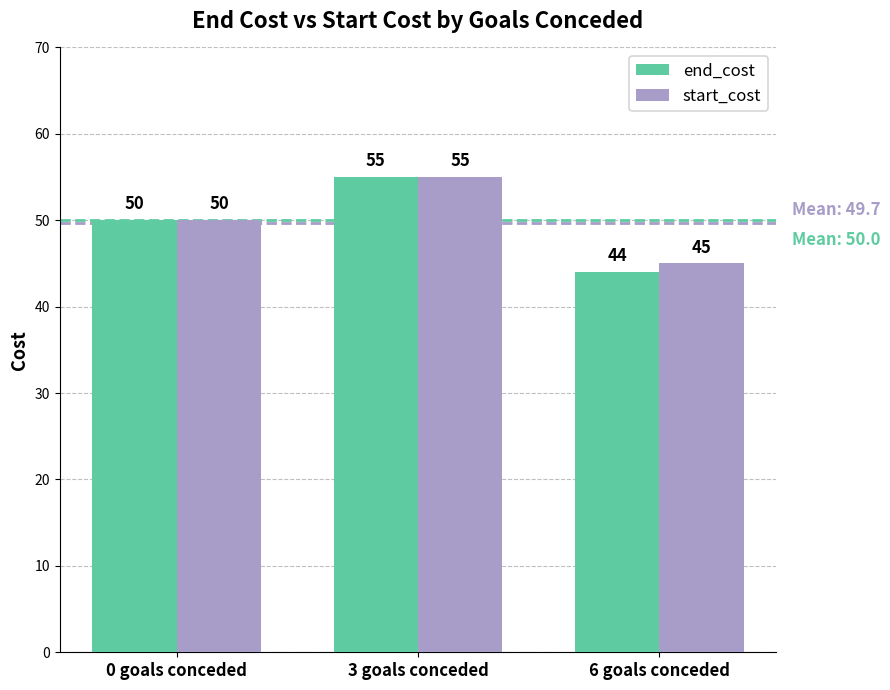

Does the chart contain any negative values?

No